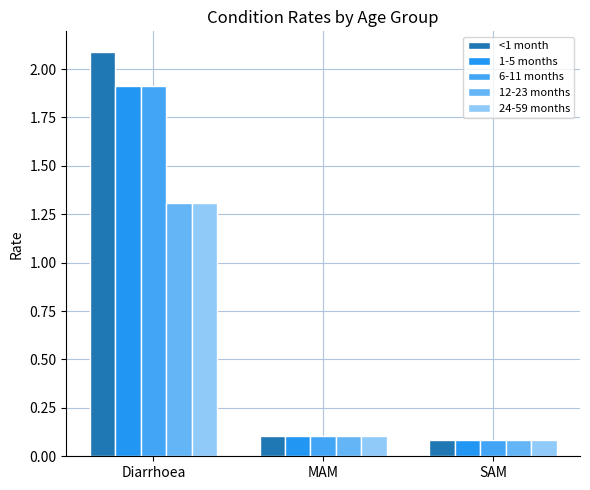

What is the average value of the 24-59 months series?

0.5